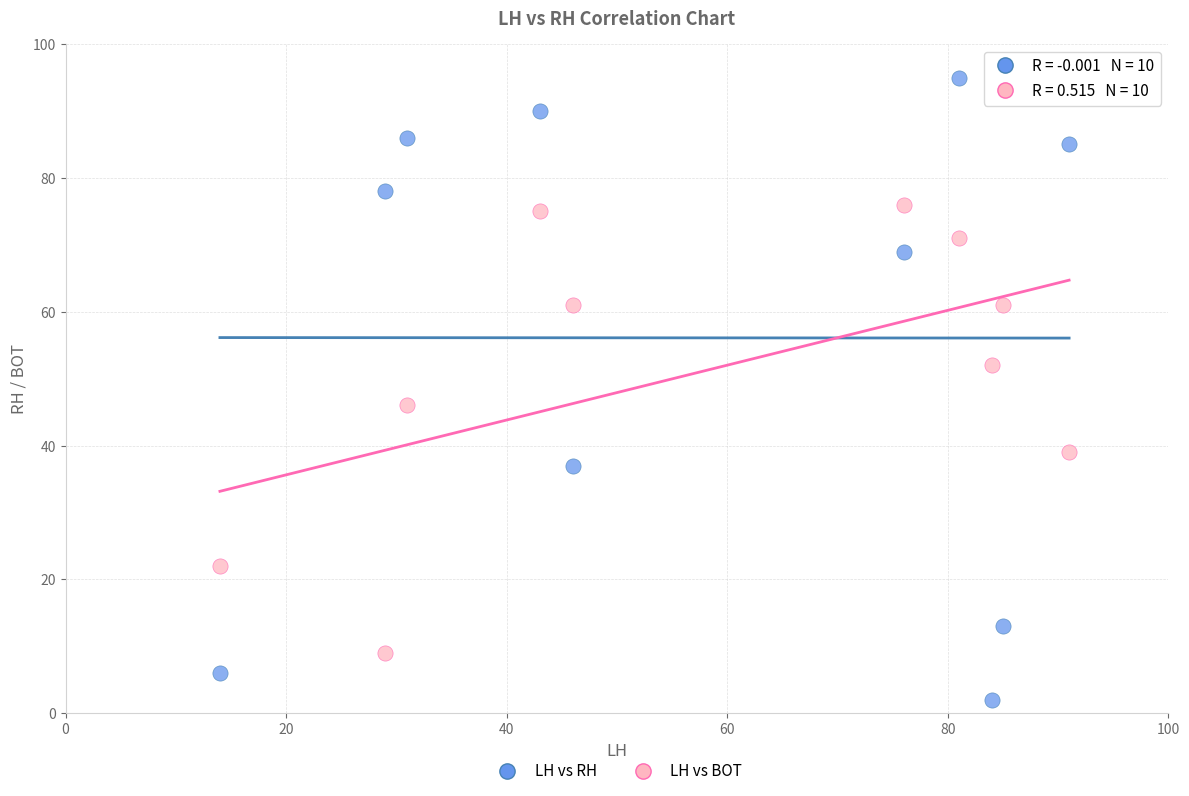

Which series has the largest Y range (max minus min)?

LH vs RH